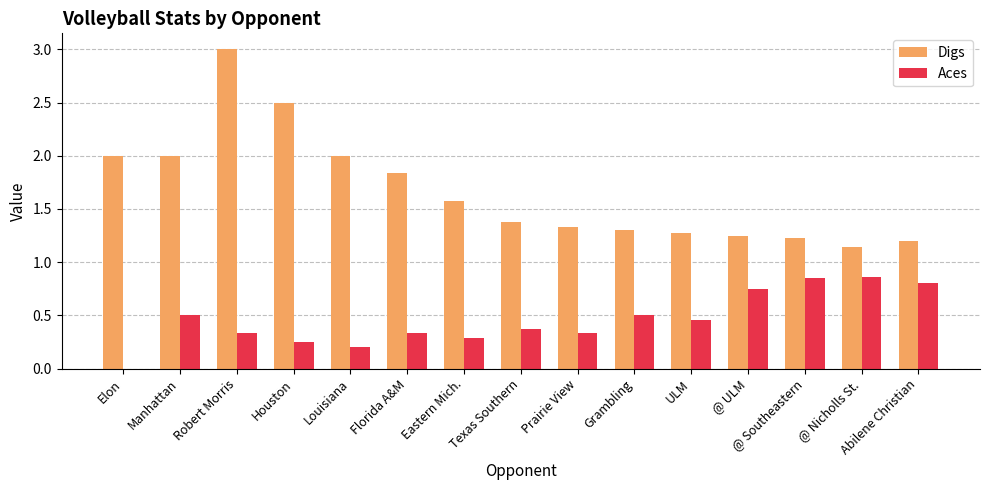

Which series changed the most between Manhattan and Texas Southern?

Digs